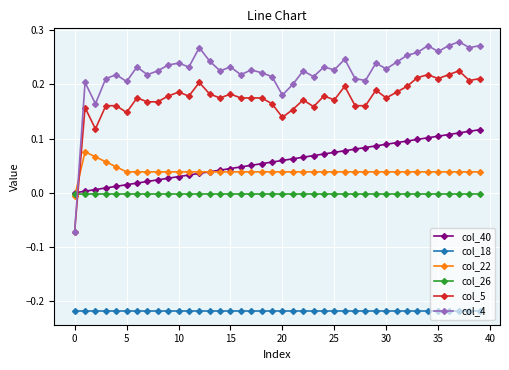

After their last crossing, which series has the higher values: col_22 or col_4?

col_4